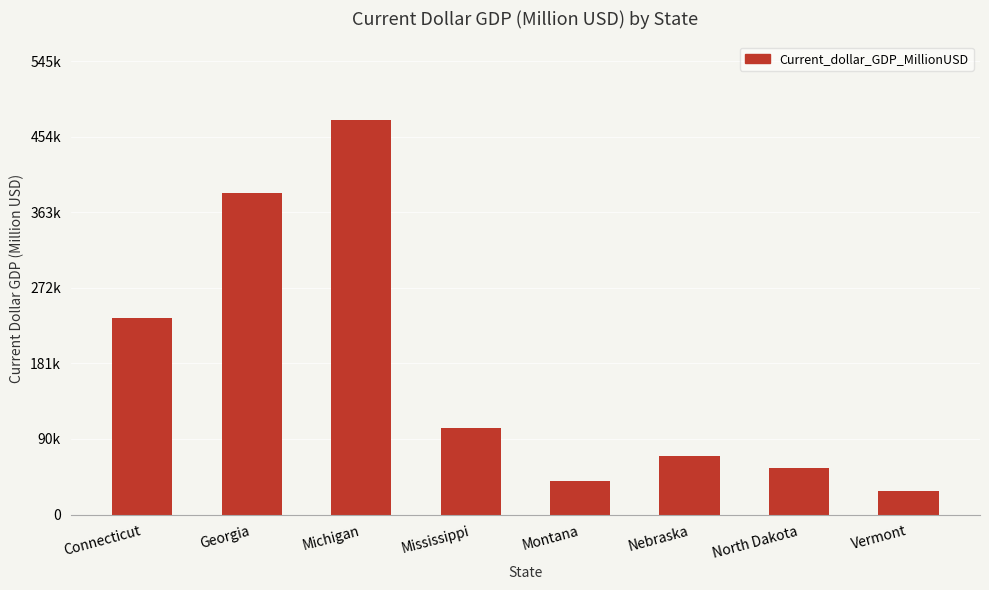

What is the minimum value shown in the chart?

28887.4